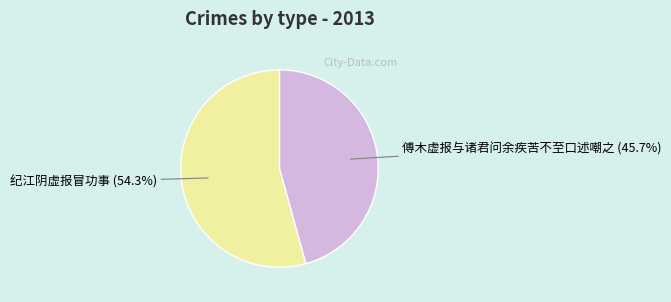

What is the total percentage of 纪江阴虚报冒功事 and 傅木虚报与诸君问余疾苦不至口述嘲之?

100.0%